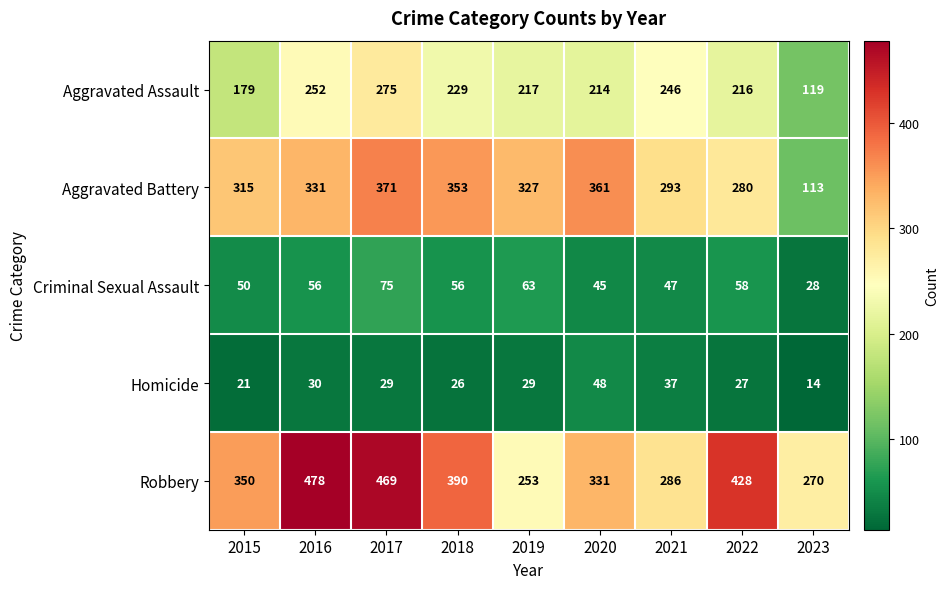

At how many categories does at least one series exceed 410?

3